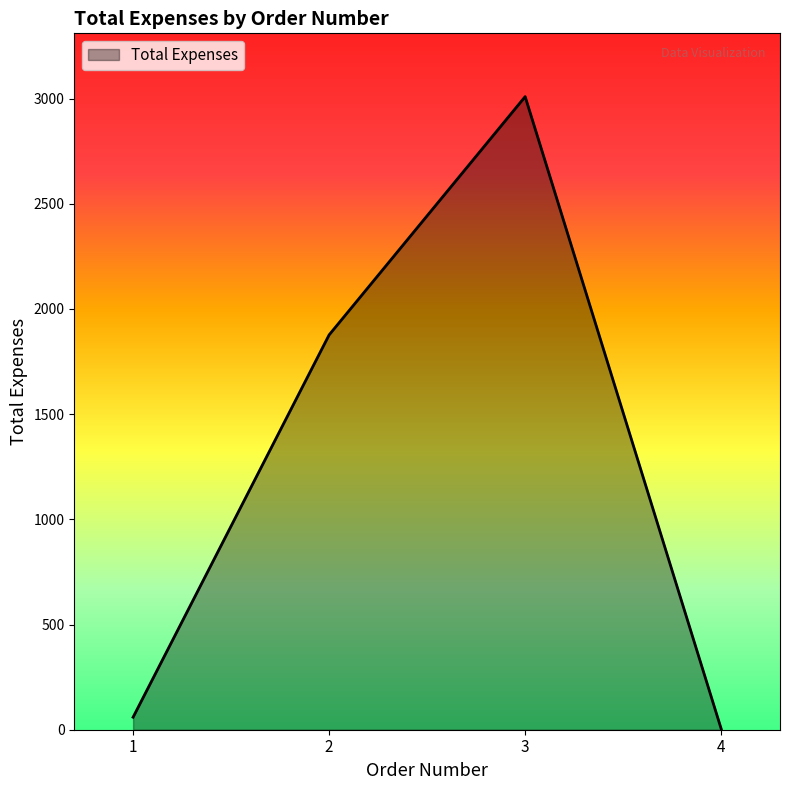

Which label corresponds to the largest value in the chart?

3